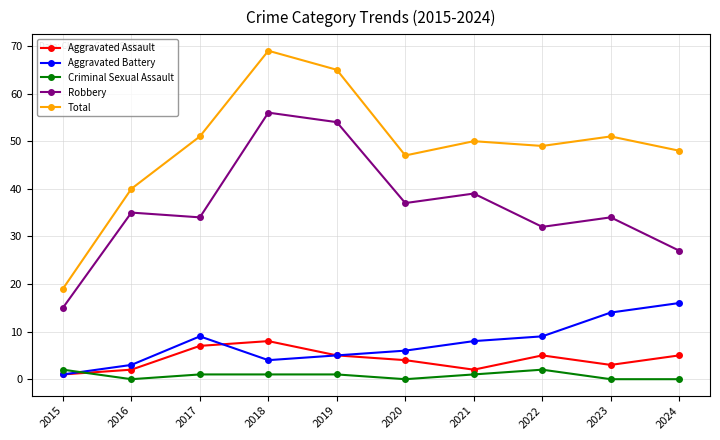

Which series changed the most between 2018 and 2022?

Robbery